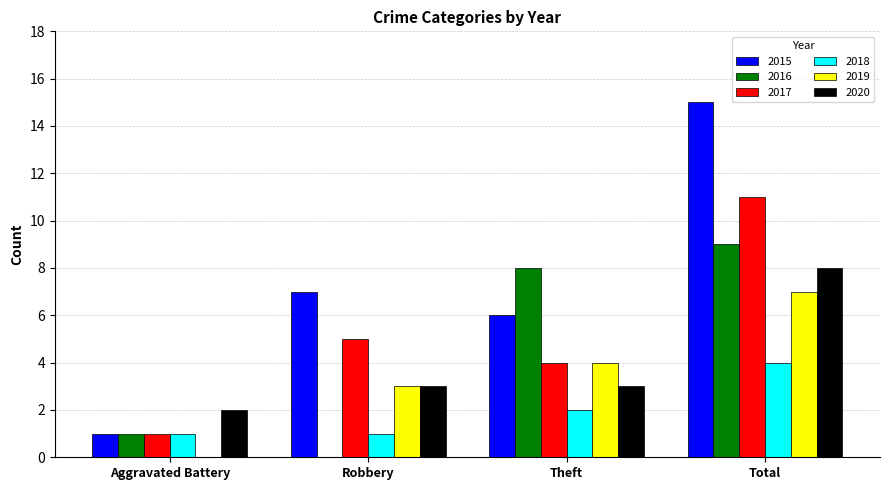

What is the average value of the 2018 series?

2